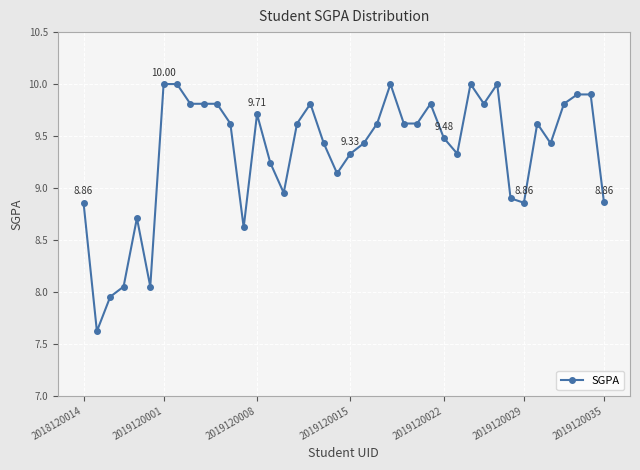

True or false: there are more than 1 points higher than both neighbors.

True